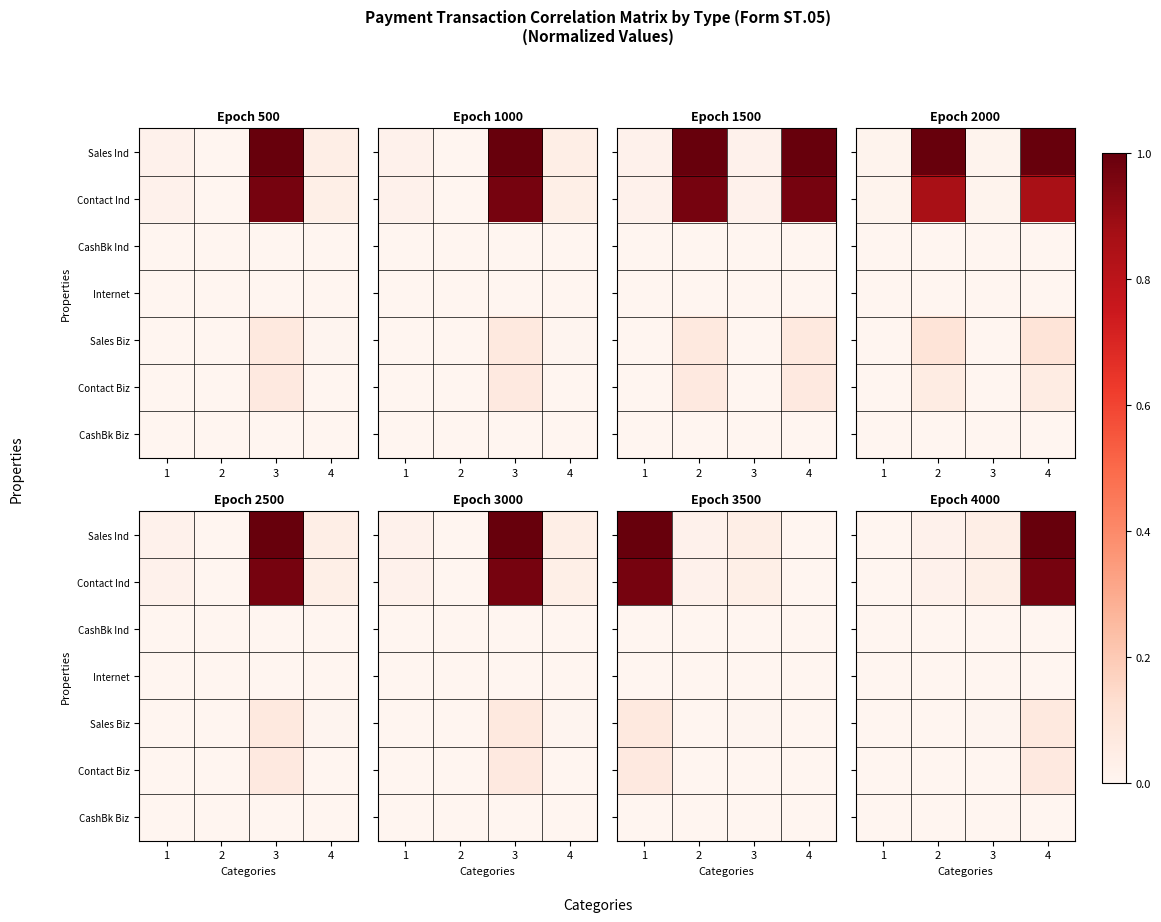

Is it true that Contact Ind equals 0.0 at 1?

True